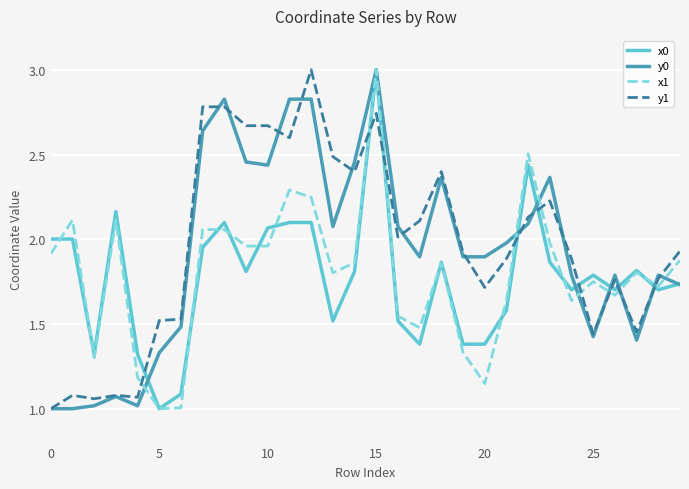

What is the maximum value for y0?

3.0